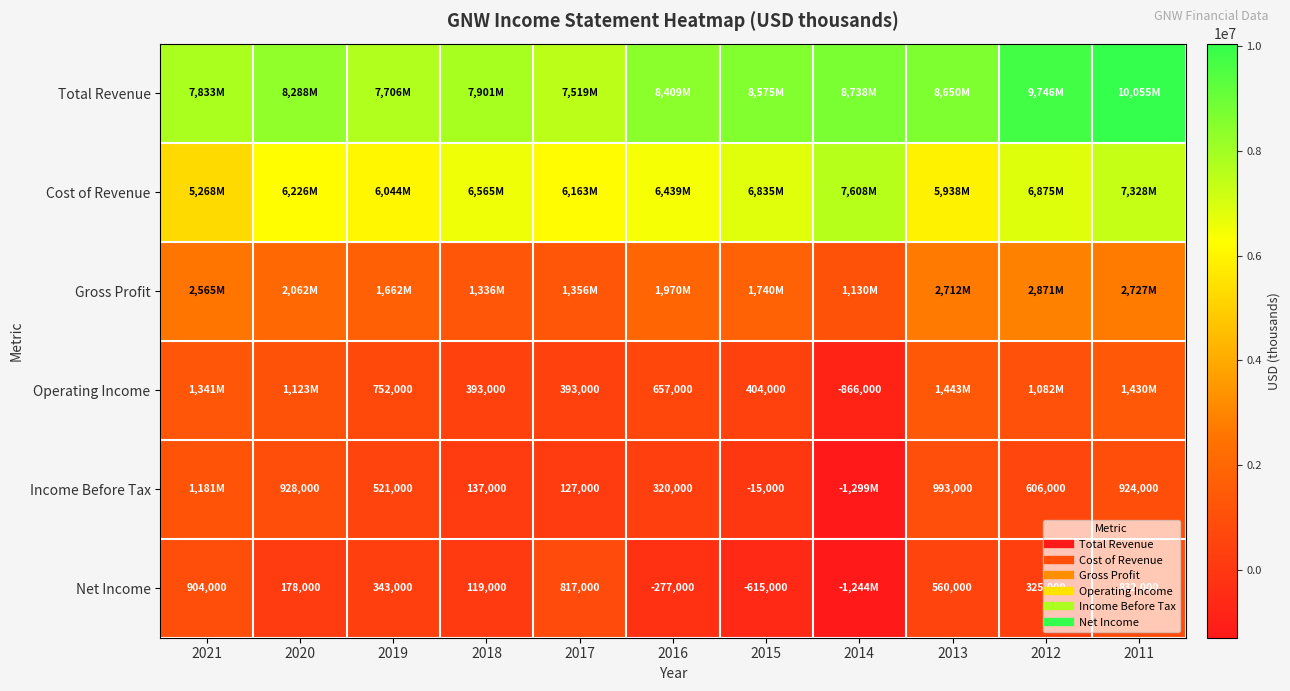

True or false: Cost of Revenue has a value of 6875000 at 2012.

True